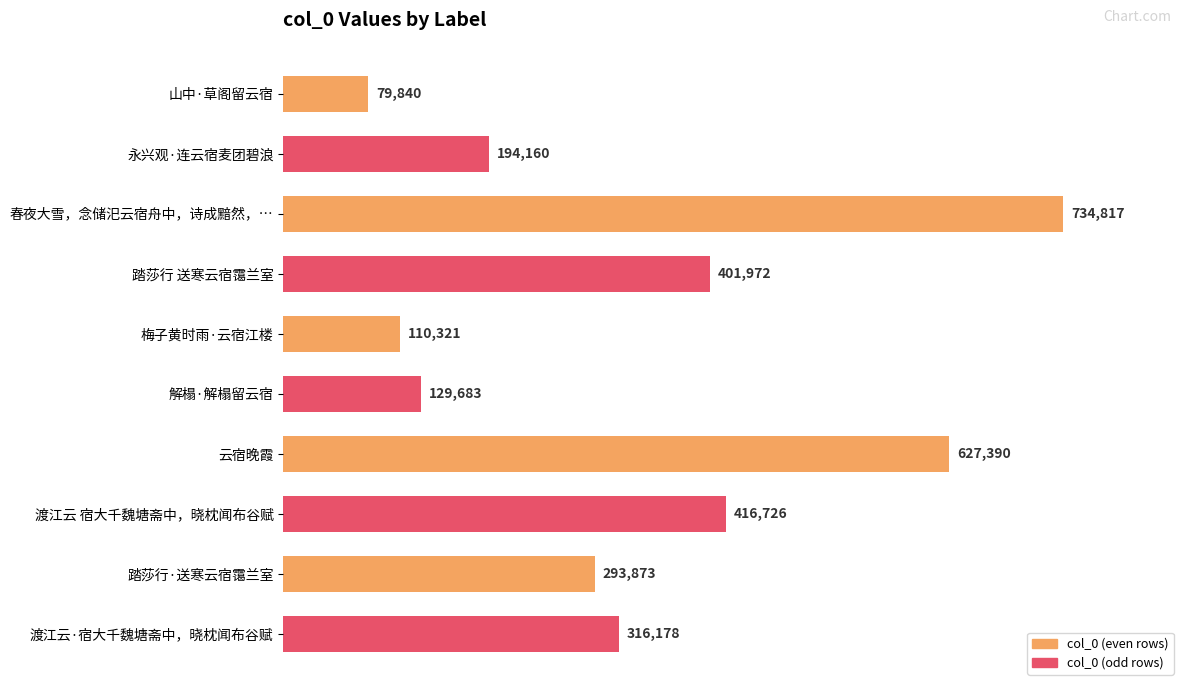

Does the chart contain stacked bars?

No